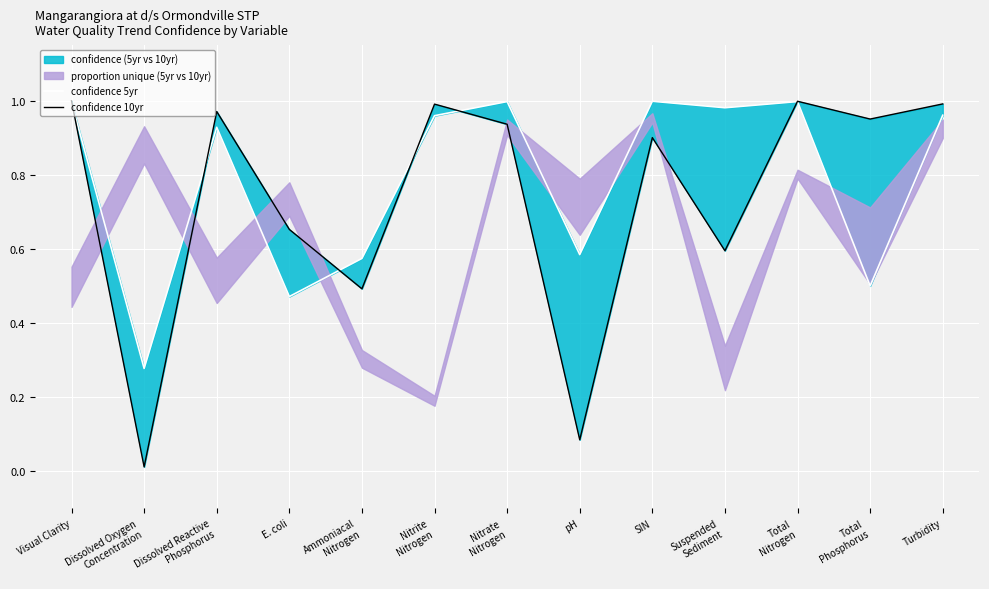

How many interior local valleys does the confidence 10yr series have?

5